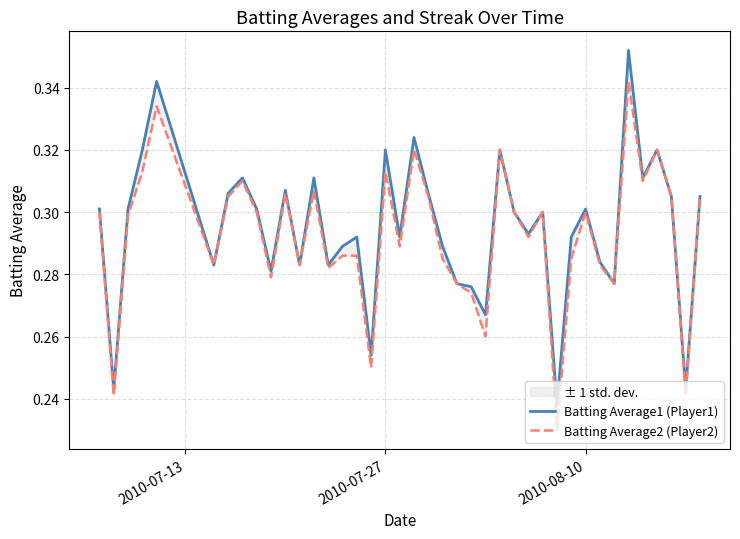

What is the minimum value shown in the chart?

0.2